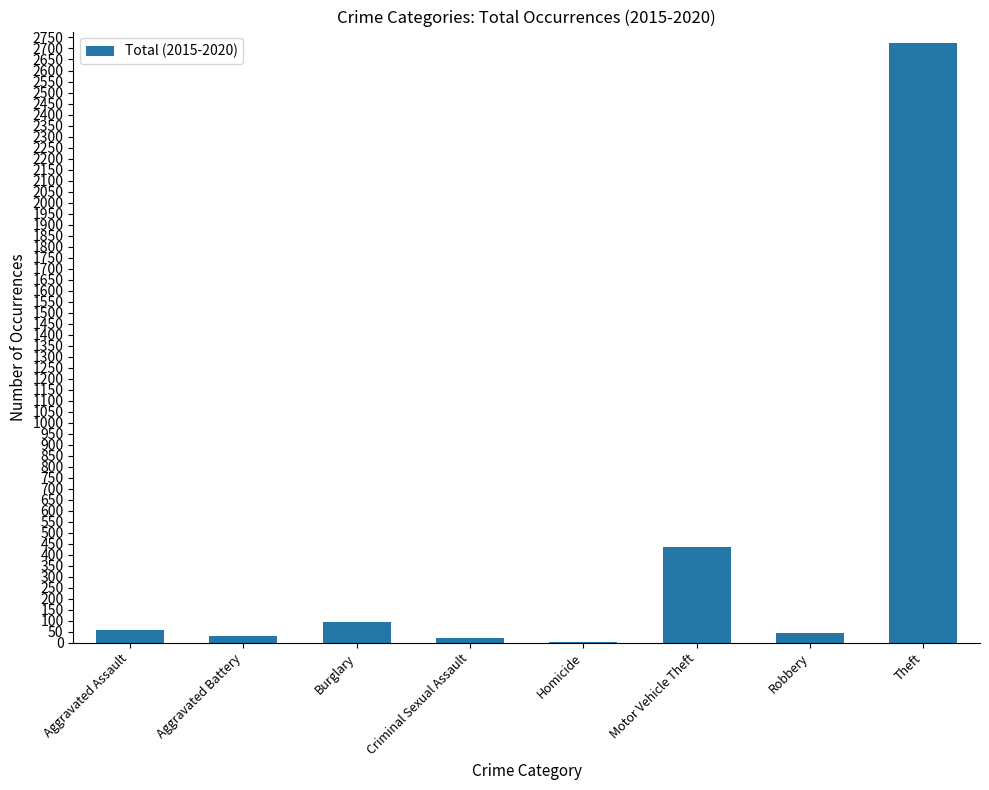

Is it true that the value at Aggravated Battery is 31?

True